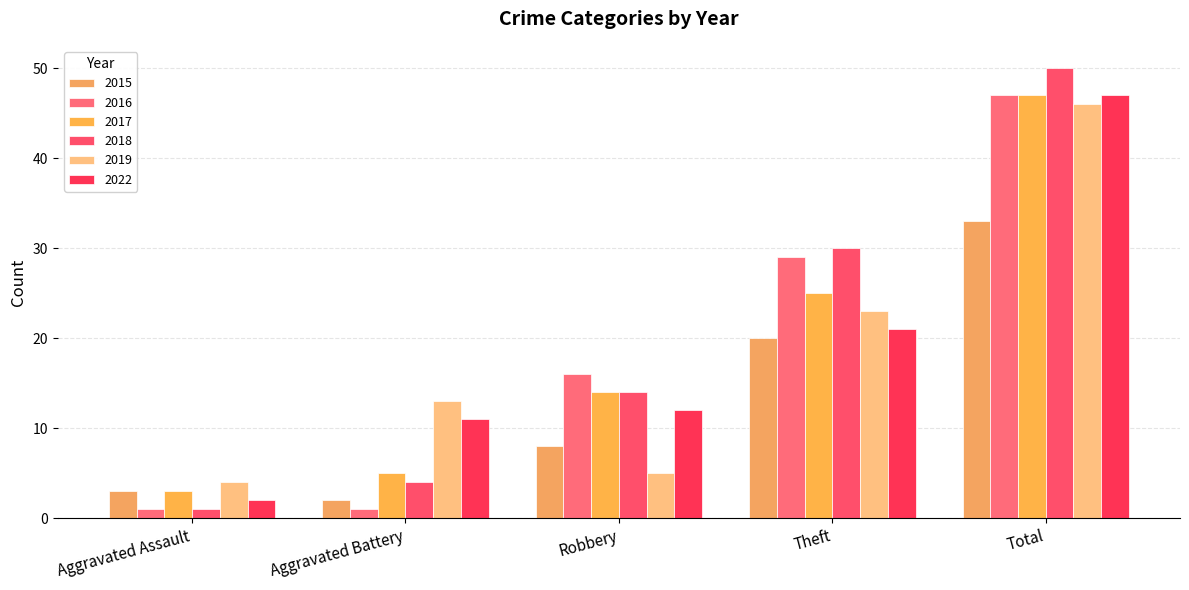

How many data points does each series have?

5